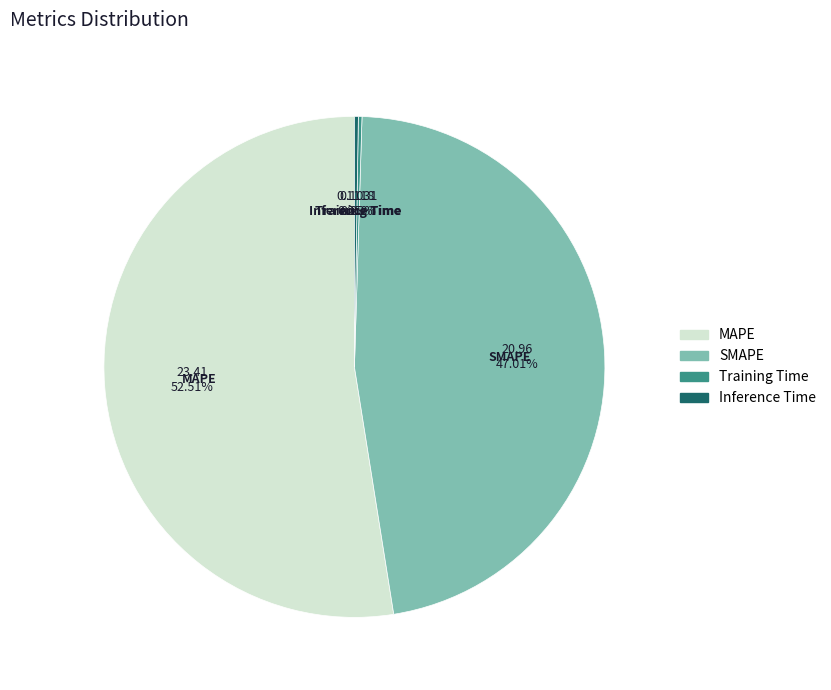

Does SMAPE account for over 50% of the chart?

No